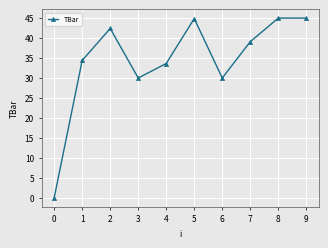

How many values are above zero?

9